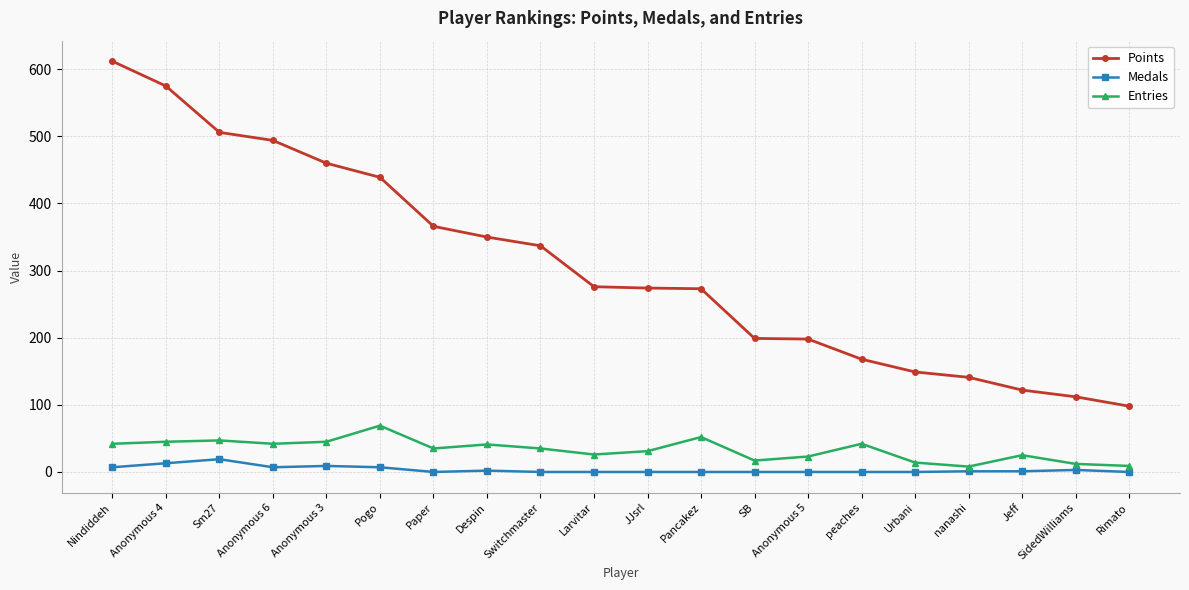

Which series has the widest spread of values?

Points